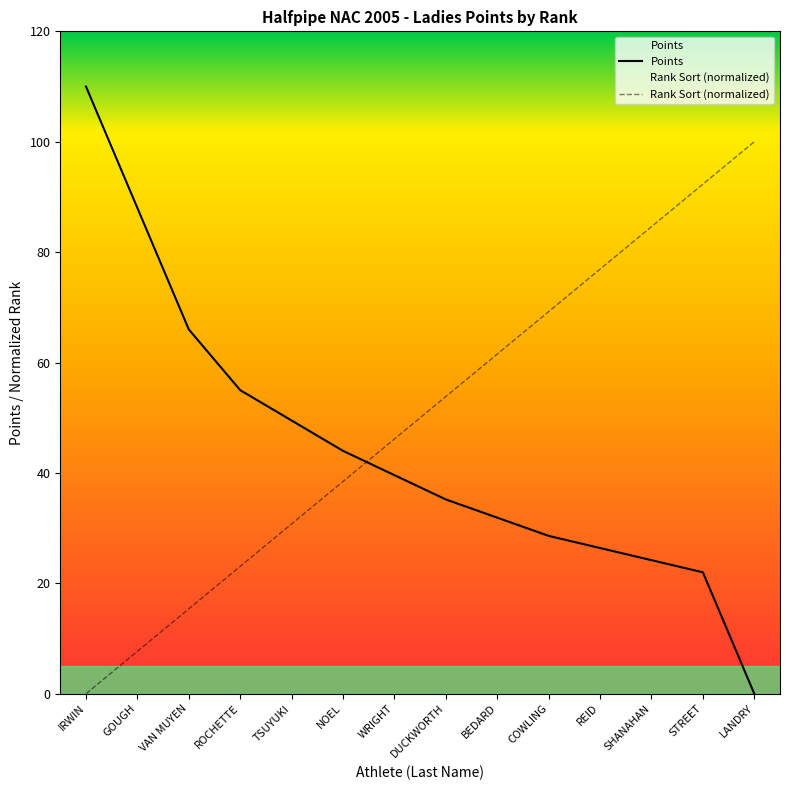

Reading left to right, list all the values displayed in this chart.

Points: IRWIN=110.0	GOUGH=88.0	VAN MUYEN=66.0	ROCHETTE=55.0	TSUYUKI=49.5	NOEL=44.0	WRIGHT=39.6	DUCKWORTH=35.2	BEDARD=31.9	COWLING=28.6	REID=26.4	SHANAHAN=24.2	STREET=22.0	LANDRY=0.0
Rank Sort (normalized): IRWIN=0.0	GOUGH=7.7	VAN MUYEN=15.4	ROCHETTE=23.1	TSUYUKI=30.8	NOEL=38.5	WRIGHT=46.2	DUCKWORTH=53.8	BEDARD=61.5	COWLING=69.2	REID=76.9	SHANAHAN=84.6	STREET=92.3	LANDRY=100.0